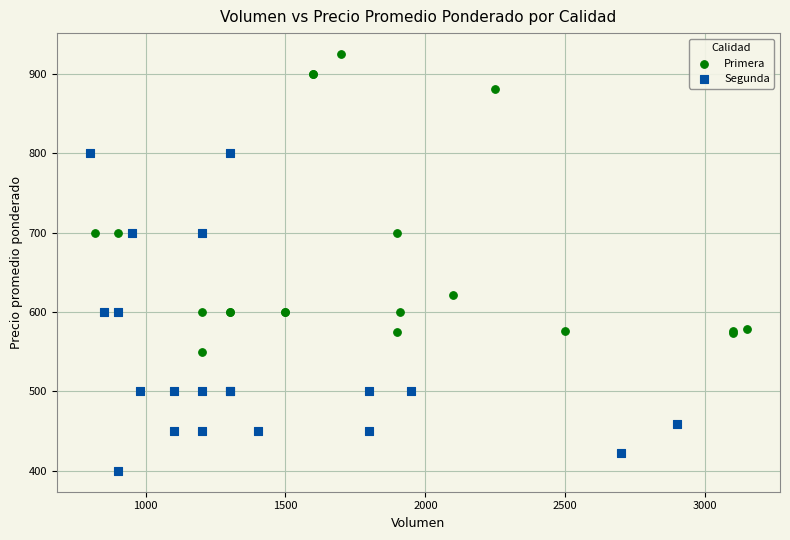

Which series contains the highest Y value?

Primera